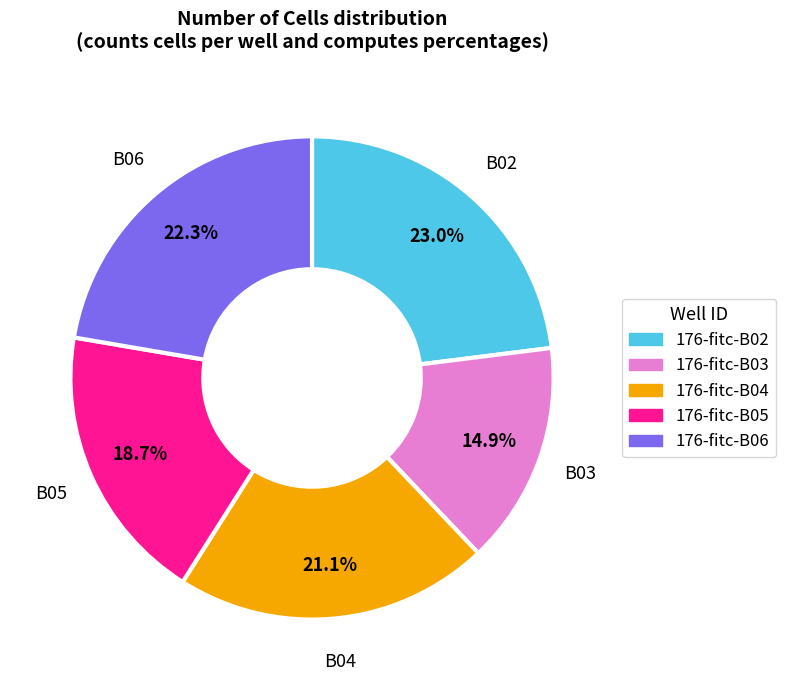

Count the number of slices in the pie.

5